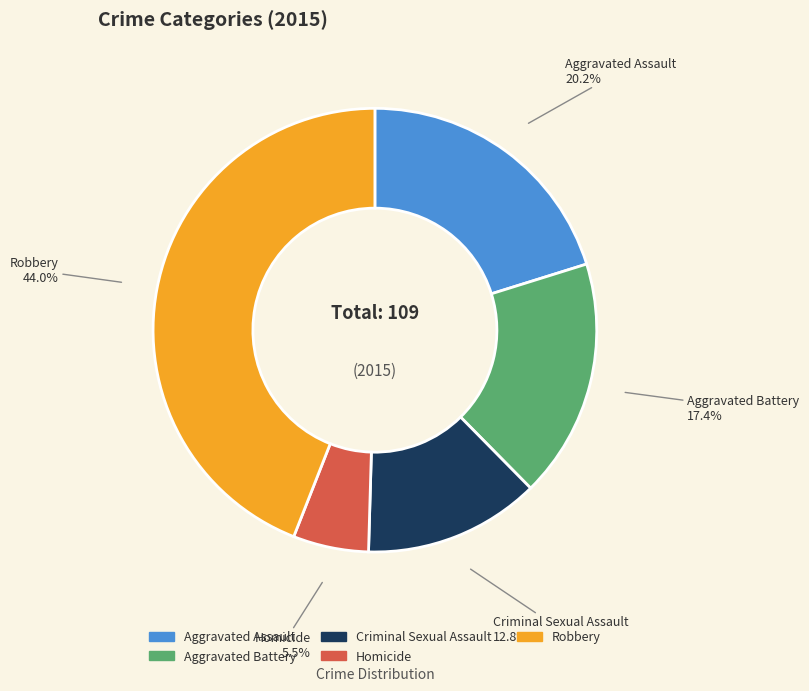

Does Aggravated Assault represent more than half of the total?

No